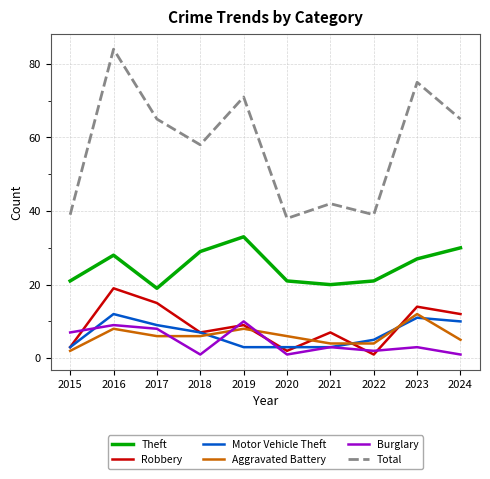

Which series has the largest range (max minus min)?

Total